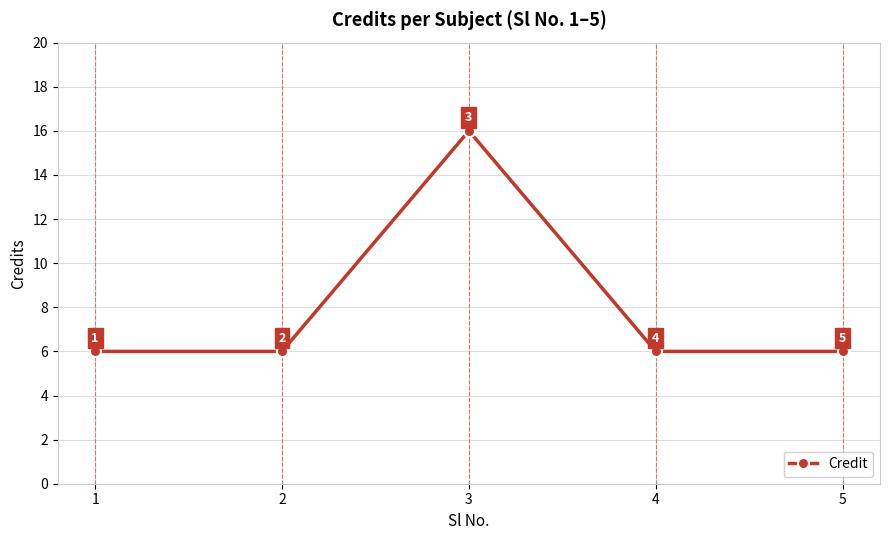

The value at 1 is 2. True or false?

False